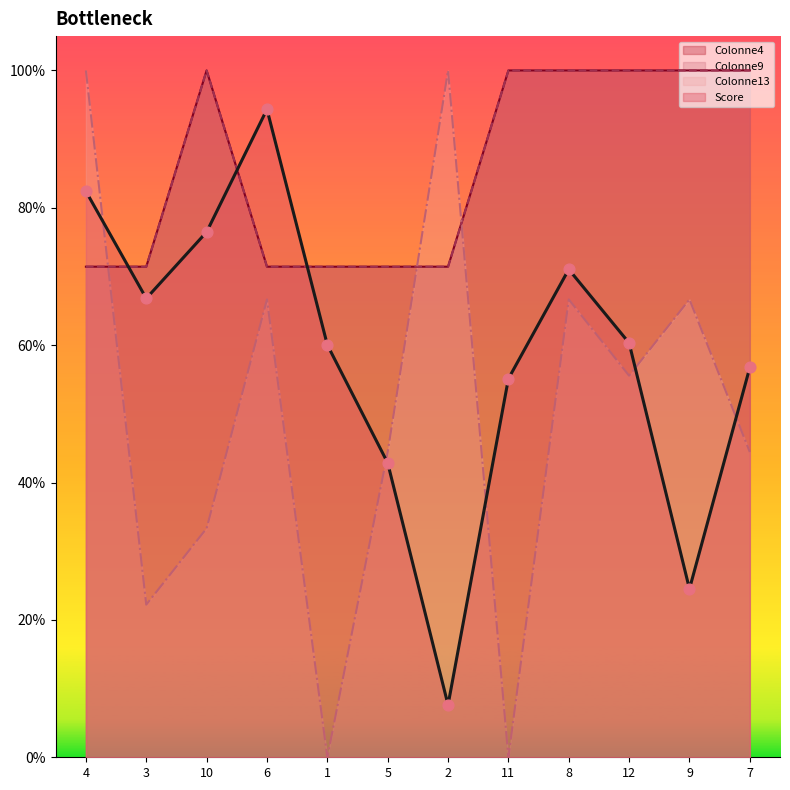

What are all the series names shown in the legend?

Score, Colonne13, Colonne4, Colonne9